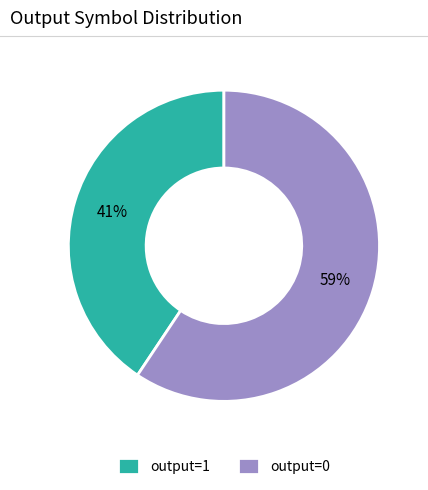

To the nearest percent, what percentage of the pie is output=1?

41%